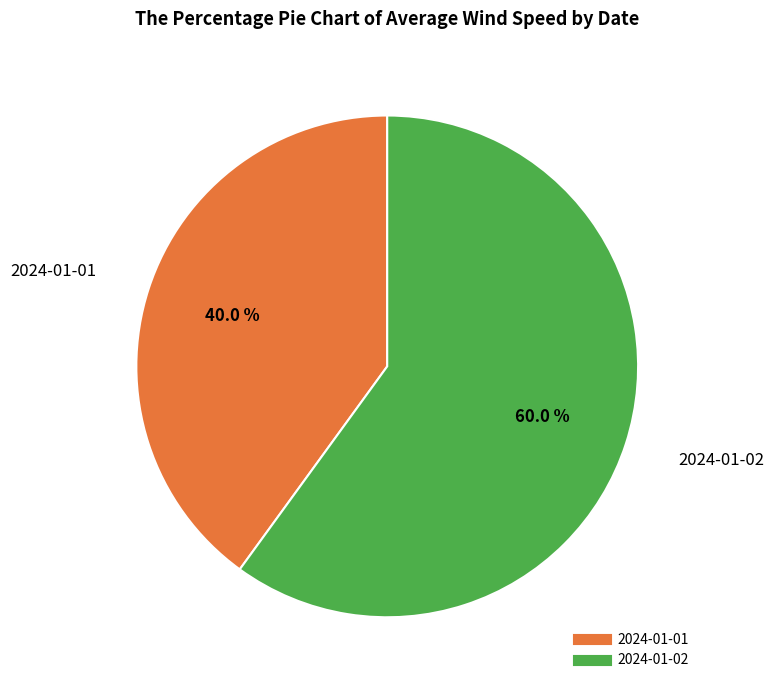

Rank the categories by value from highest to lowest.

2024-01-02, 2024-01-01